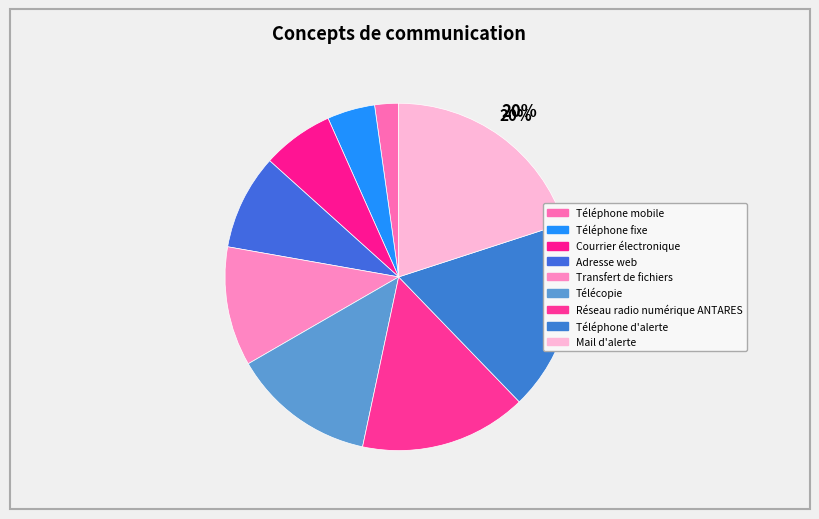

Is the sum of Adresse web and Téléphone fixe greater than half?

No